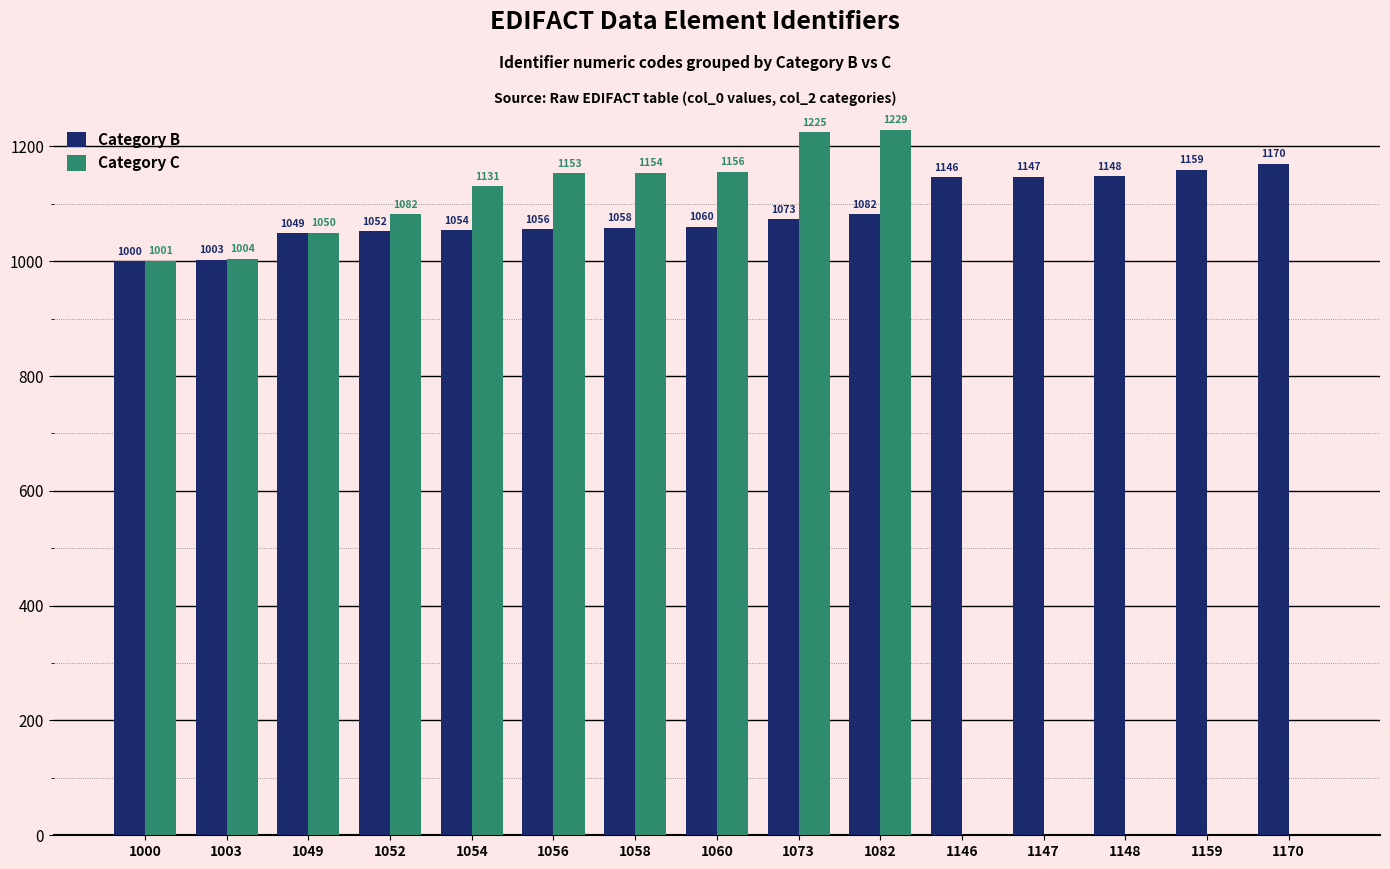

What is the spread (max minus min) of values at 1147?

1147